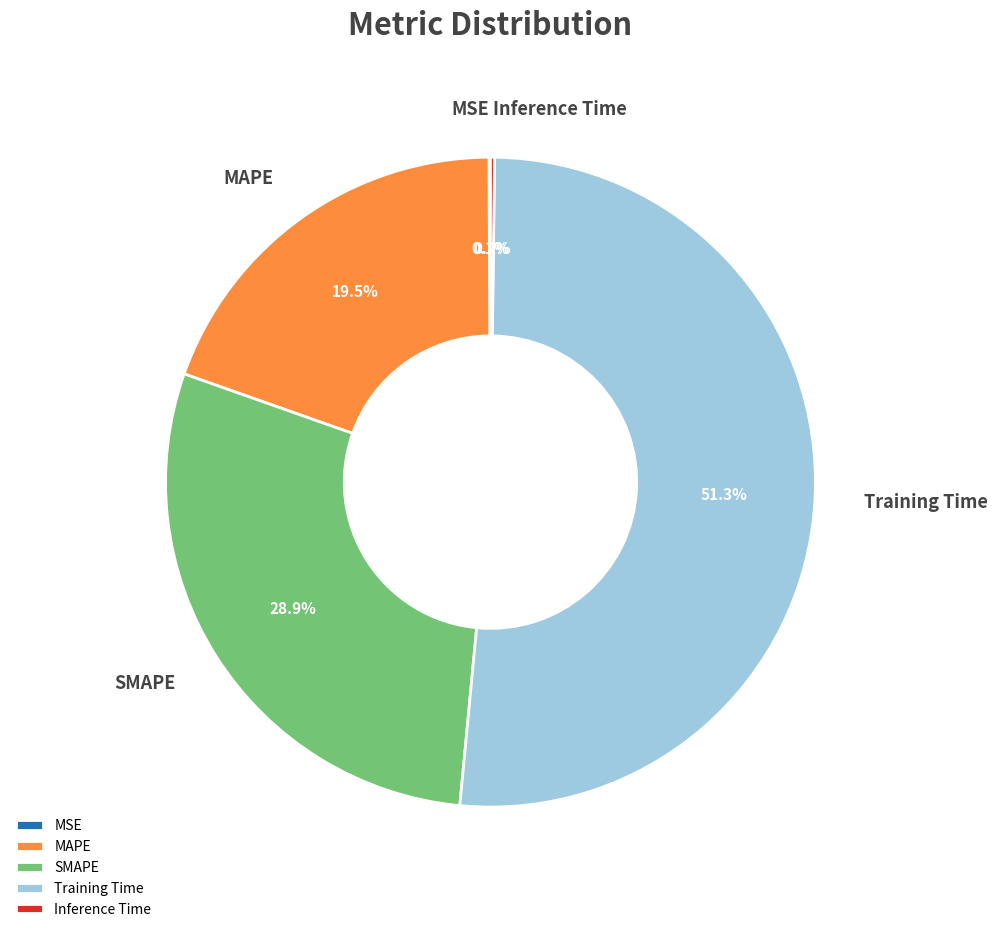

What is the largest slice in the pie chart?

Training Time